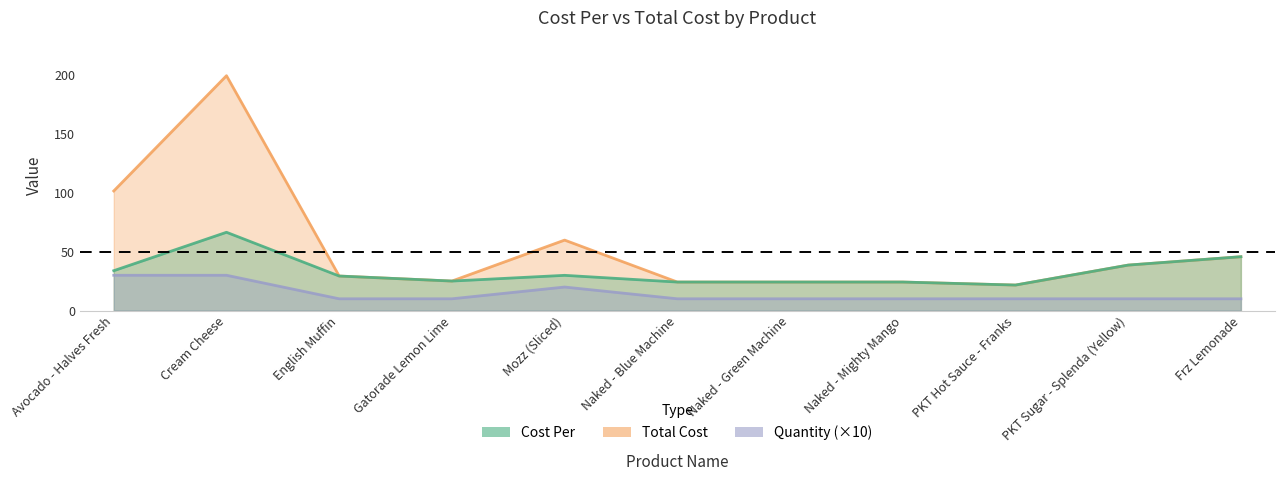

True or false: Cost Per and Total Cost cross at least once.

False